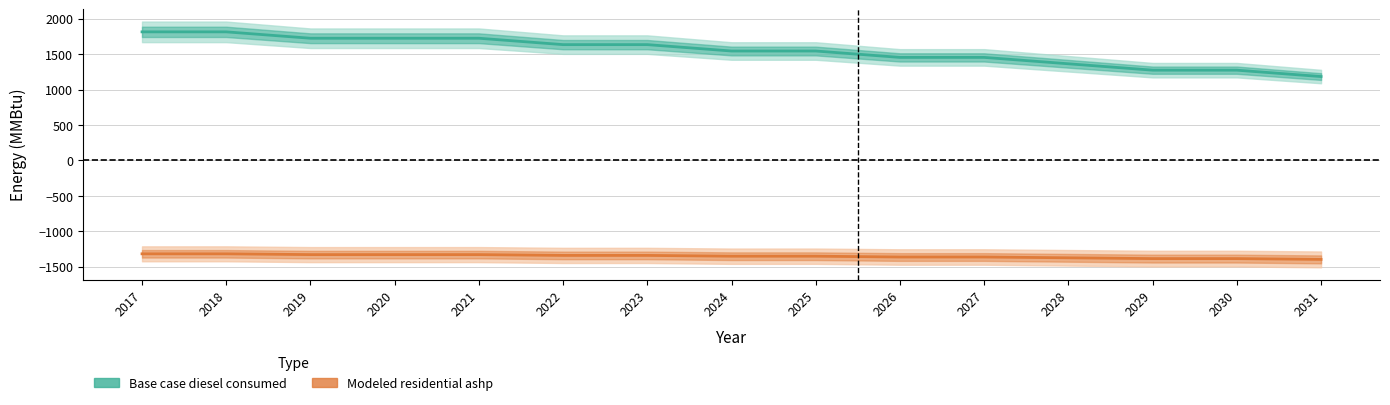

How many series are shown in this chart?

2